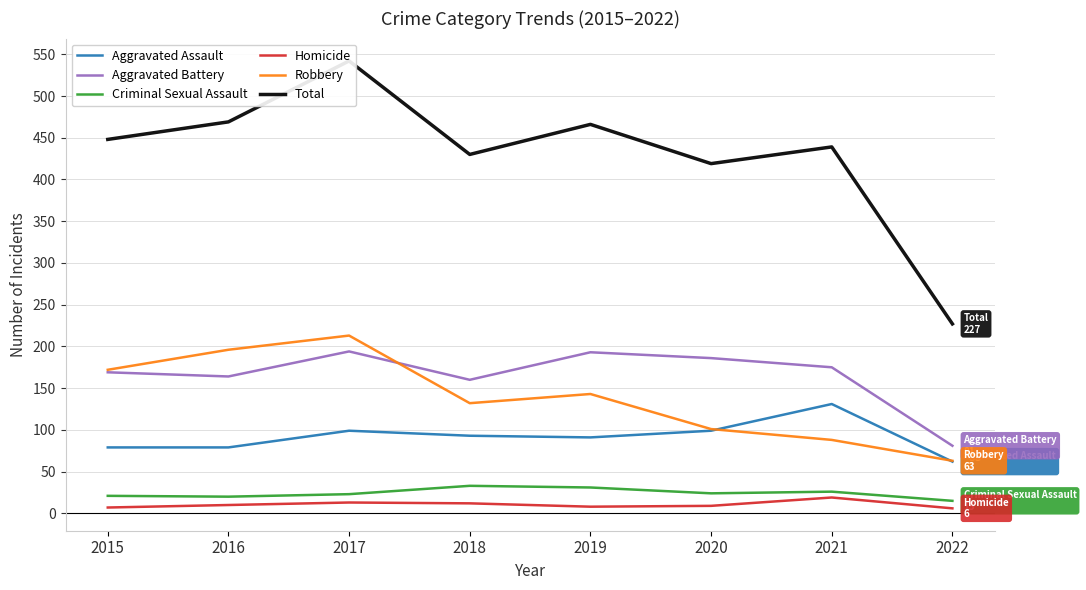

Between 2018 and 2022, which is larger?

2018